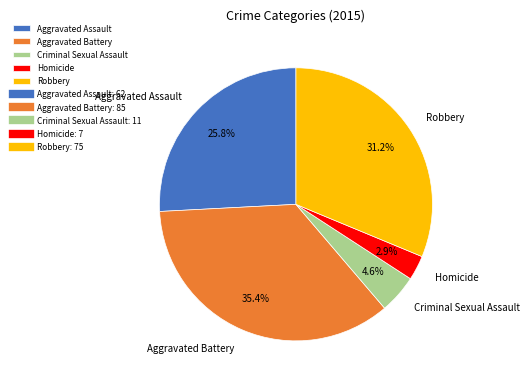

How much of the chart is everything except Homicide?

97.1%